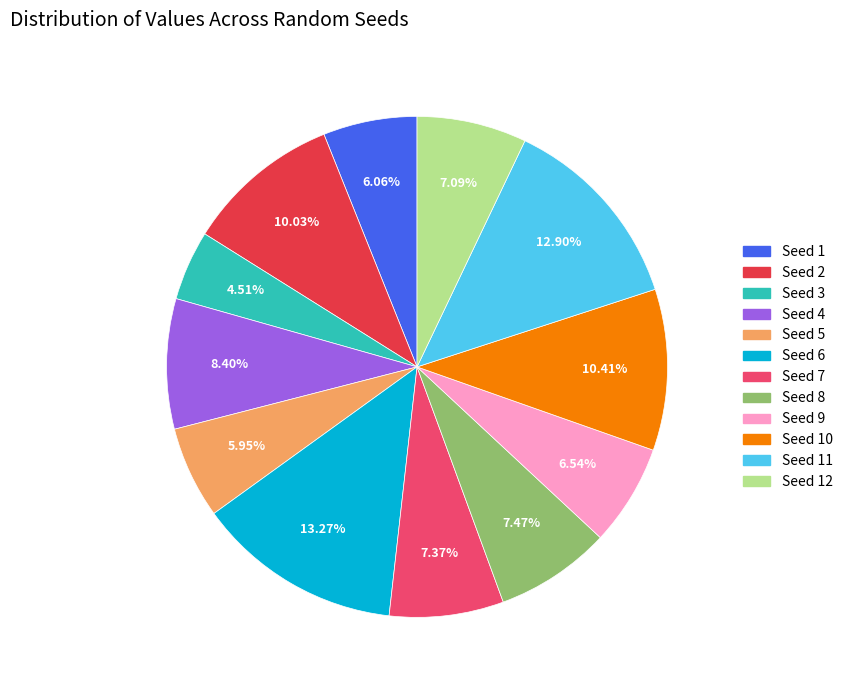

Does any single category account for the majority?

No